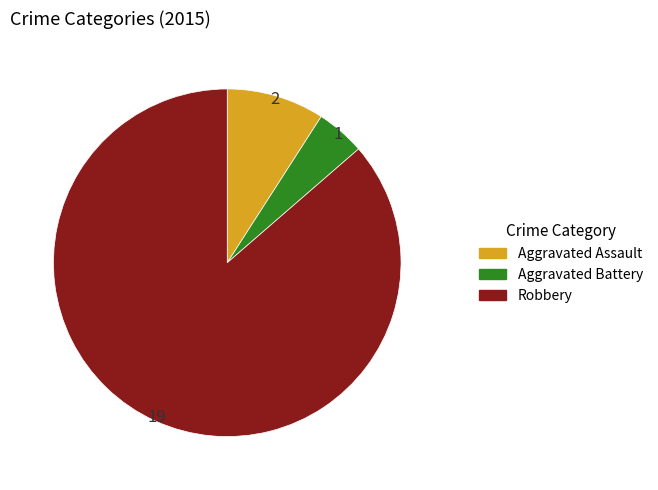

Is it true that Aggravated Assault is 18% of the pie?

False